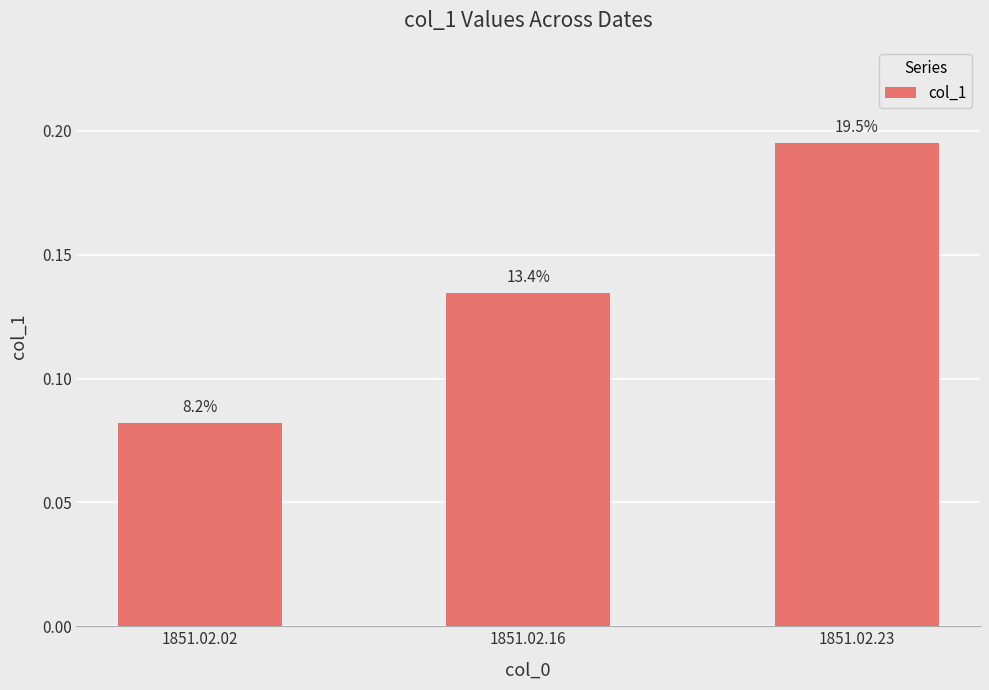

What is the sum of the values at 1851.02.16 and 1851.02.02?

0.2